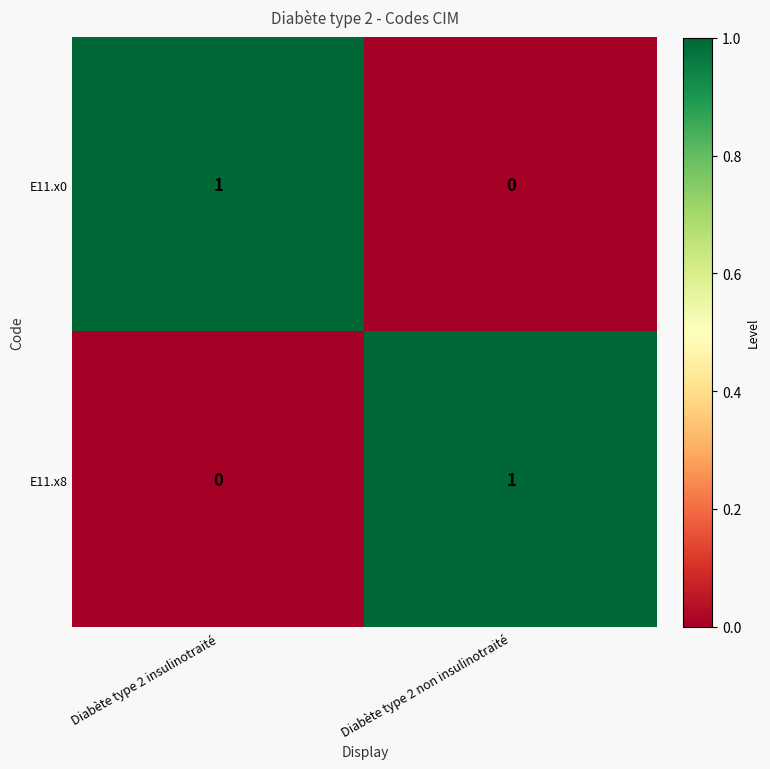

List the labels in order of E11.x8 value, smallest first.

Diabète type 2 insulinotraité, Diabète type 2 non insulinotraité